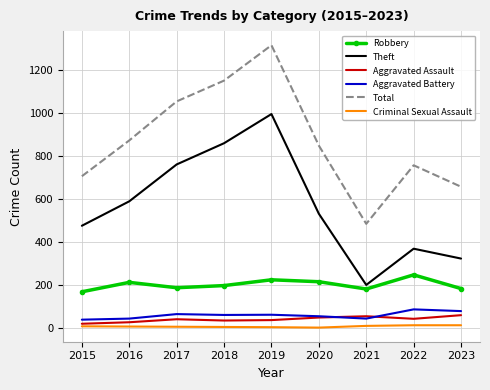

True or false: Theft and Criminal Sexual Assault cross at least once.

False